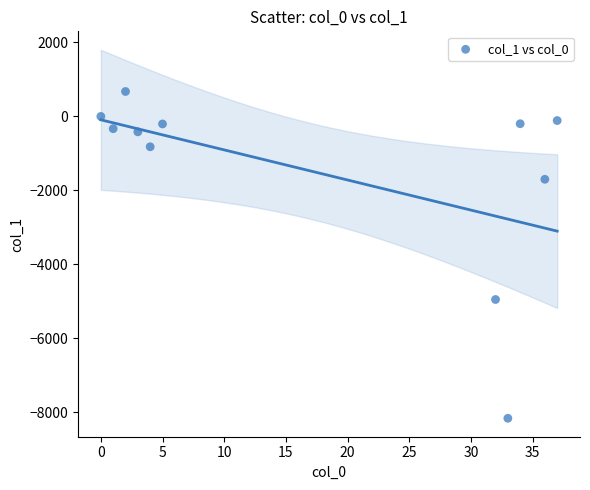

What Y value in the scatter plot is closest to -3743?

-4948.7